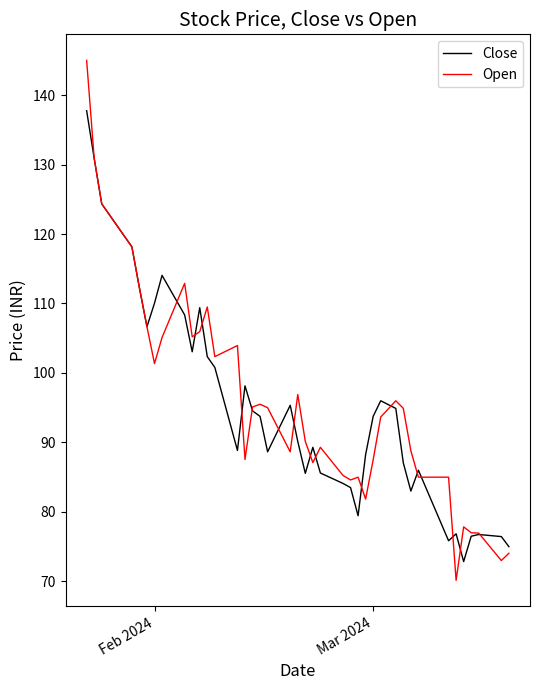

List the series in order of their peak value, lowest first.

Close, Open